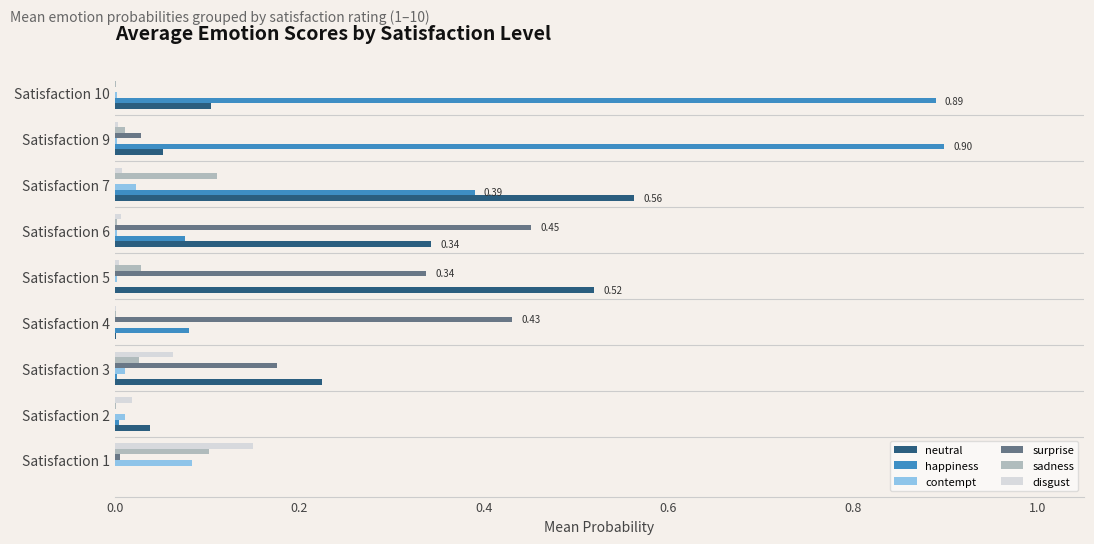

Between Satisfaction 5 and Satisfaction 9, which series saw the biggest shift?

happiness